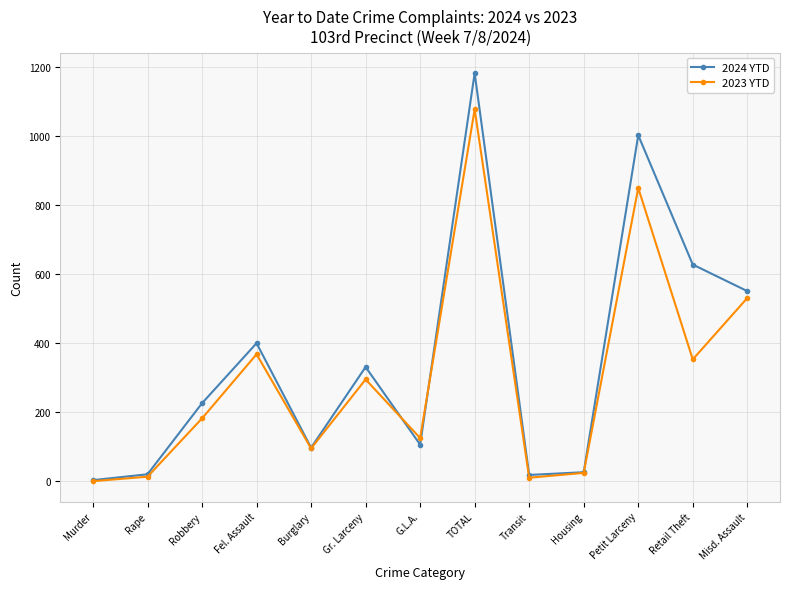

What is the average value of the 2023 YTD series?

302